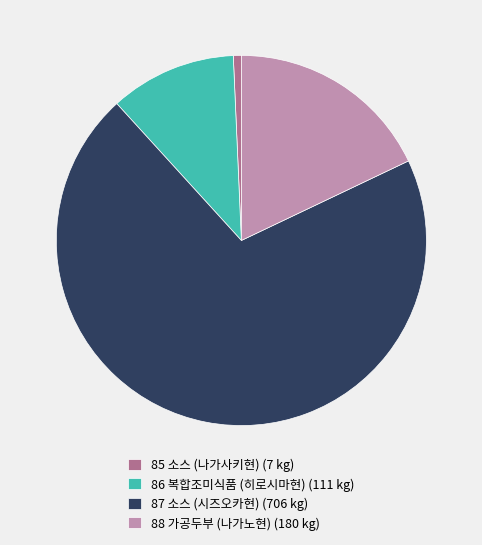

Which has a higher value, 86 복합조미식품 (히로시마현) (111 kg) or 88 가공두부 (나가노현) (180 kg)?

88 가공두부 (나가노현) (180 kg)